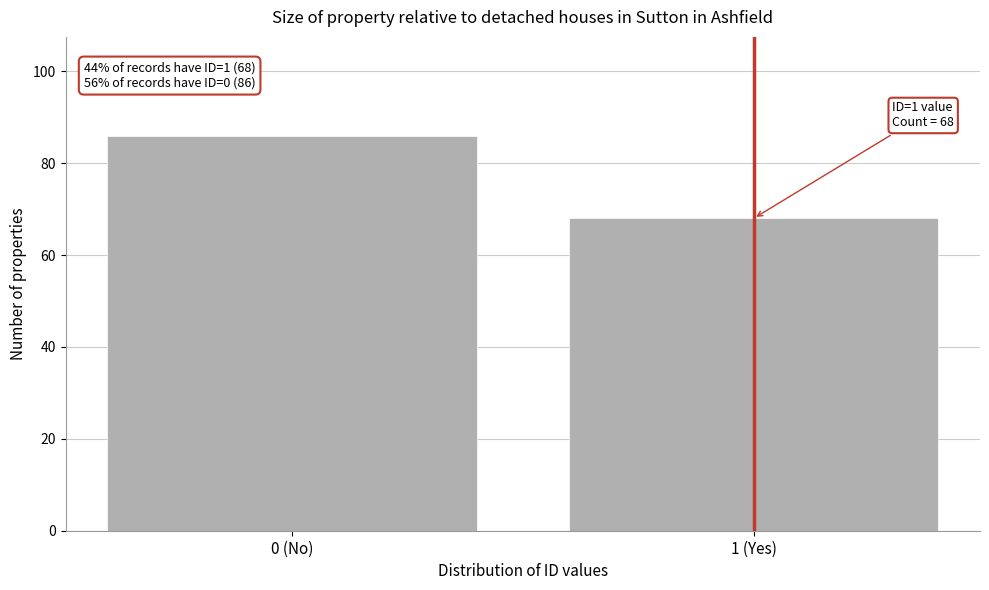

Reading left to right, extract all data points from this chart.

0 (No)=86	1 (Yes)=68